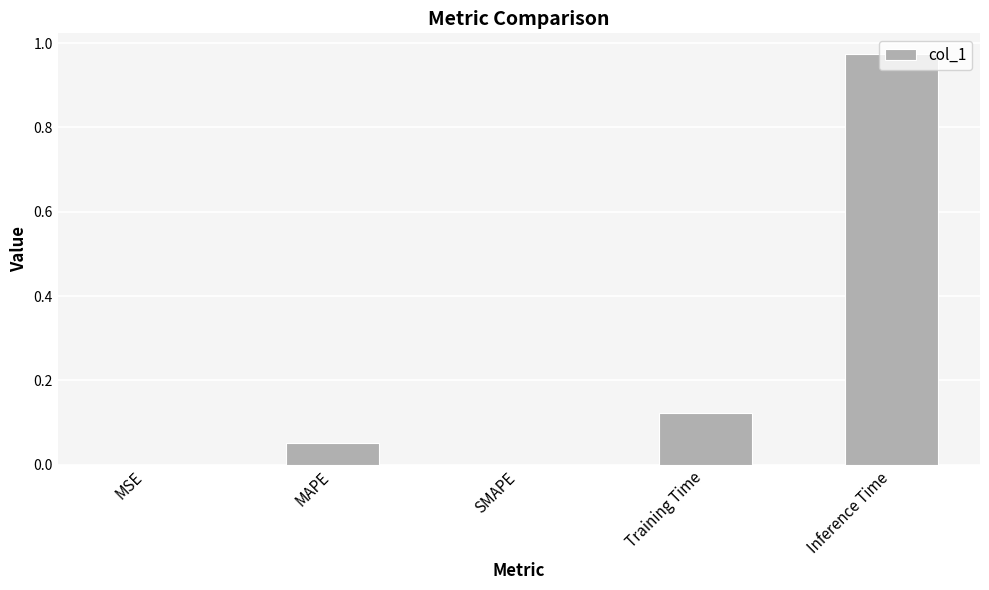

True or false: the data shows 0.0 at SMAPE.

True